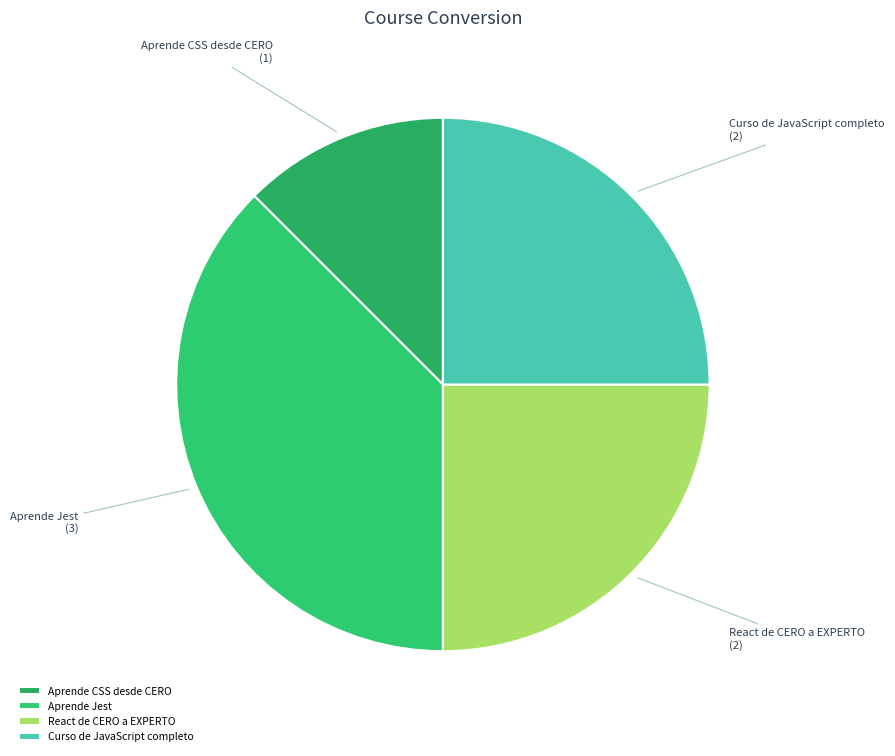

What is the ratio of the value at Aprende Jest to the value at Curso de JavaScript completo?

1.5